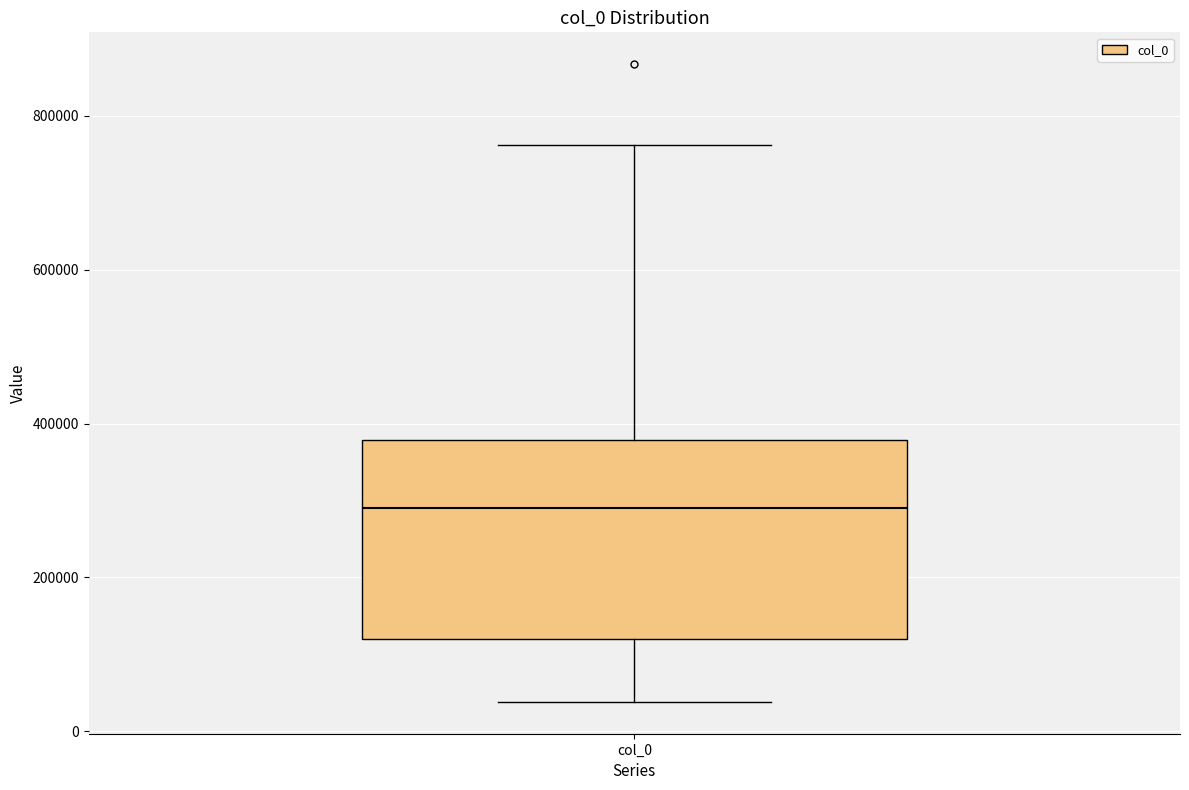

Where is the lower edge of the box for col_0 on the y-axis? The values are not printed on the chart, so give them approximately, as read against the axis.

120000